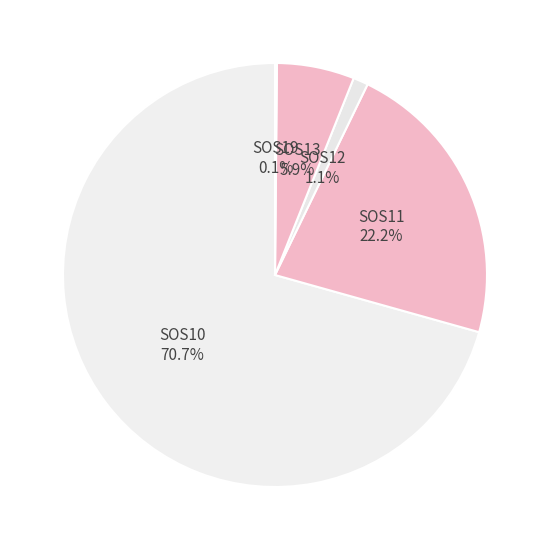

Does any single category account for the majority?

Yes